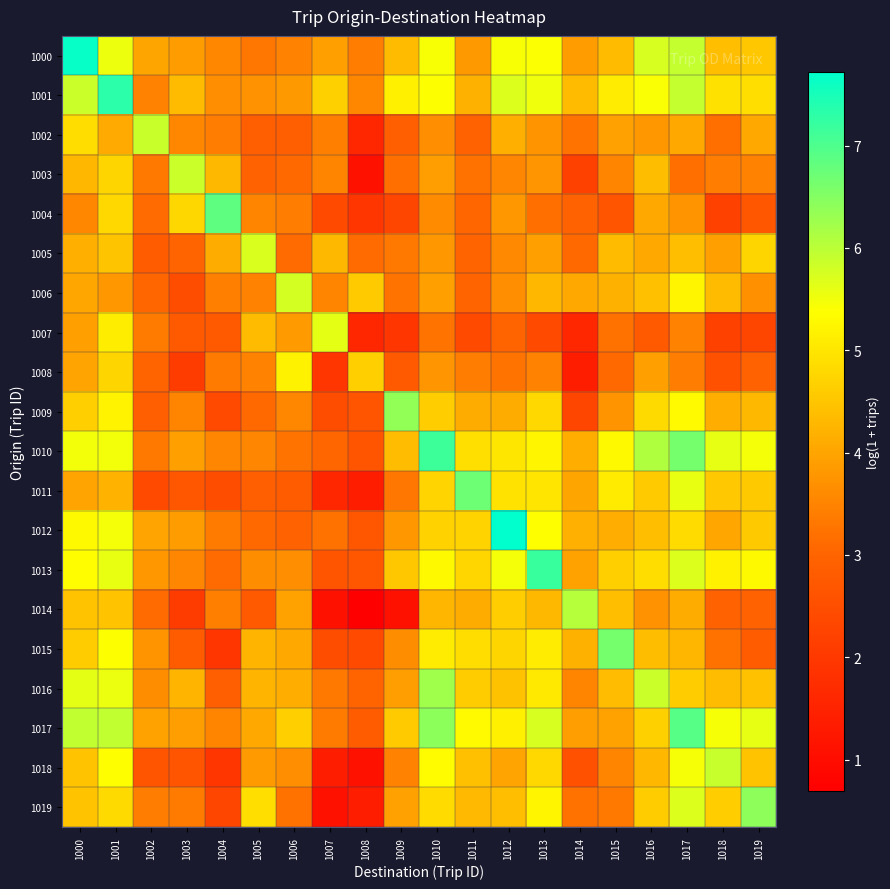

Reading left to right, list all the values displayed in this chart.

1000: 1000=7.7	1001=5.5	1002=4.0	1003=3.9	1004=3.6	1005=3.3	1006=3.5	1007=3.9	1008=3.4	1009=4.3	1010=5.4	1011=3.8	1012=5.4	1013=5.4	1014=3.9	1015=4.3	1016=5.7	1017=5.9	1018=4.4	1019=4.5
1001: 1000=5.8	1001=7.3	1002=3.5	1003=4.4	1004=3.7	1005=3.7	1006=3.8	1007=4.7	1008=3.6	1009=5.1	1010=5.4	1011=4.2	1012=5.7	1013=5.5	1014=4.3	1015=5.1	1016=5.4	1017=5.9	1018=4.9	1019=4.9
1002: 1000=4.9	1001=4.1	1002=5.9	1003=3.6	1004=3.4	1005=2.9	1006=2.9	1007=3.4	1008=1.6	1009=2.9	1010=3.7	1011=2.9	1012=4.2	1013=3.7	1014=3.3	1015=4.0	1016=3.8	1017=4.1	1018=3.2	1019=4.1
1003: 1000=4.3	1001=4.7	1002=3.3	1003=5.9	1004=4.3	1005=2.9	1006=3.1	1007=3.5	1008=1.1	1009=3.2	1010=3.9	1011=3.2	1012=3.5	1013=3.8	1014=2.2	1015=3.5	1016=4.4	1017=3.2	1018=3.4	1019=3.5
1004: 1000=3.6	1001=4.8	1002=3.1	1003=4.8	1004=6.8	1005=3.5	1006=3.4	1007=2.4	1008=1.9	1009=2.3	1010=3.6	1011=3.0	1012=3.8	1013=3.2	1014=2.9	1015=2.6	1016=4.0	1017=3.7	1018=2.2	1019=2.7
1005: 1000=4.2	1001=4.5	1002=2.8	1003=3.0	1004=4.1	1005=5.7	1006=3.1	1007=4.3	1008=3.1	1009=3.3	1010=3.8	1011=3.0	1012=3.6	1013=3.9	1014=3.1	1015=4.4	1016=4.1	1017=4.4	1018=3.9	1019=4.7
1006: 1000=4.0	1001=3.8	1002=3.0	1003=2.5	1004=3.4	1005=3.5	1006=5.8	1007=3.5	1008=4.6	1009=3.3	1010=3.9	1011=3.0	1012=3.7	1013=4.3	1014=4.0	1015=4.2	1016=4.4	1017=5.2	1018=4.4	1019=3.7
1007: 1000=3.9	1001=5.1	1002=3.4	1003=2.8	1004=2.8	1005=4.4	1006=3.9	1007=5.6	1008=1.6	1009=1.9	1010=3.3	1011=2.4	1012=3.0	1013=2.4	1014=1.6	1015=3.2	1016=2.8	1017=3.5	1018=2.2	1019=2.3
1008: 1000=4.0	1001=4.7	1002=3.0	1003=2.1	1004=3.4	1005=3.5	1006=5.2	1007=1.9	1008=4.7	1009=2.8	1010=3.8	1011=3.4	1012=3.3	1013=3.5	1014=1.4	1015=3.1	1016=3.9	1017=3.4	1018=2.6	1019=2.9
1009: 1000=4.7	1001=5.2	1002=2.9	1003=3.5	1004=2.4	1005=3.1	1006=3.6	1007=2.5	1008=2.6	1009=6.4	1010=4.6	1011=4.1	1012=4.1	1013=4.8	1014=2.3	1015=3.7	1016=4.8	1017=5.3	1018=4.1	1019=4.3
1010: 1000=5.5	1001=5.5	1002=3.3	1003=3.9	1004=3.5	1005=3.5	1006=3.3	1007=3.0	1008=2.6	1009=4.4	1010=7.2	1011=4.9	1012=5.0	1013=5.2	1014=4.1	1015=5.3	1016=6.1	1017=6.6	1018=5.6	1019=5.5
1011: 1000=4.0	1001=4.2	1002=2.4	1003=2.7	1004=2.5	1005=2.9	1006=2.8	1007=1.6	1008=1.4	1009=3.3	1010=4.7	1011=6.7	1012=4.9	1013=5.0	1014=4.0	1015=5.1	1016=4.6	1017=5.6	1018=4.5	1019=4.6
1012: 1000=5.3	1001=5.5	1002=4.0	1003=3.9	1004=3.4	1005=3.1	1006=2.9	1007=3.2	1008=2.7	1009=3.8	1010=4.7	1011=4.7	1012=7.7	1013=5.4	1014=4.2	1015=4.1	1016=4.4	1017=4.8	1018=4.0	1019=4.6
1013: 1000=5.3	1001=5.6	1002=3.8	1003=3.5	1004=3.1	1005=3.6	1006=3.7	1007=2.6	1008=2.7	1009=4.5	1010=5.3	1011=4.8	1012=5.5	1013=7.2	1014=4.0	1015=4.7	1016=4.9	1017=5.7	1018=5.2	1019=5.3
1014: 1000=4.5	1001=4.5	1002=3.1	1003=2.1	1004=3.4	1005=2.8	1006=4.0	1007=1.1	1008=0.7	1009=1.1	1010=4.3	1011=4.1	1012=4.6	1013=4.3	1014=6.0	1015=4.4	1016=3.7	1017=4.1	1018=2.9	1019=2.9
1015: 1000=4.6	1001=5.4	1002=3.7	1003=2.8	1004=1.9	1005=4.2	1006=4.0	1007=2.5	1008=2.4	1009=3.6	1010=5.1	1011=4.9	1012=4.7	1013=5.1	1014=4.2	1015=6.6	1016=4.4	1017=4.3	1018=3.2	1019=2.8
1016: 1000=5.6	1001=5.6	1002=3.6	1003=4.2	1004=2.9	1005=4.2	1006=4.1	1007=3.3	1008=3.0	1009=3.9	1010=6.2	1011=4.6	1012=4.4	1013=5.0	1014=3.5	1015=4.4	1016=5.8	1017=4.6	1018=4.4	1019=4.4
1017: 1000=5.9	1001=5.9	1002=4.0	1003=3.9	1004=3.5	1005=4.1	1006=4.7	1007=3.4	1008=2.8	1009=4.6	1010=6.4	1011=5.3	1012=5.1	1013=5.7	1014=3.9	1015=4.0	1016=4.7	1017=6.9	1018=5.5	1019=5.6
1018: 1000=4.5	1001=5.4	1002=2.6	1003=2.6	1004=1.9	1005=3.9	1006=3.7	1007=1.4	1008=1.1	1009=3.5	1010=5.3	1011=4.4	1012=4.0	1013=4.8	1014=2.6	1015=3.5	1016=4.3	1017=5.4	1018=5.9	1019=4.5
1019: 1000=4.5	1001=4.8	1002=3.4	1003=3.4	1004=2.3	1005=4.9	1006=3.2	1007=1.1	1008=1.4	1009=4.0	1010=4.8	1011=4.3	1012=4.4	1013=5.2	1014=3.2	1015=3.3	1016=4.6	1017=5.7	1018=4.6	1019=6.4